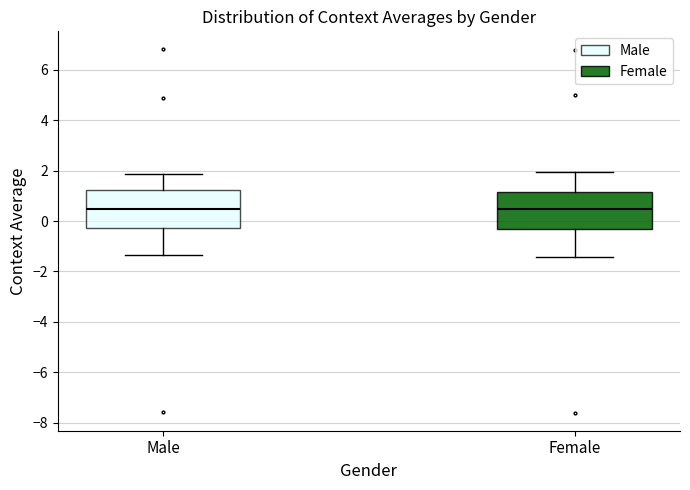

Reading left to right, read every box against the y-axis: the position of its median line, the range the box covers, and the ends of its whiskers. The values are not printed on the chart, so give them approximately, as read against the axis.

Male: median 0.4, box -0.2 to 1.2, whiskers -1.4 to 1.8
Female: median 0.4, box -0.4 to 1.2, whiskers -1.4 to 2.0